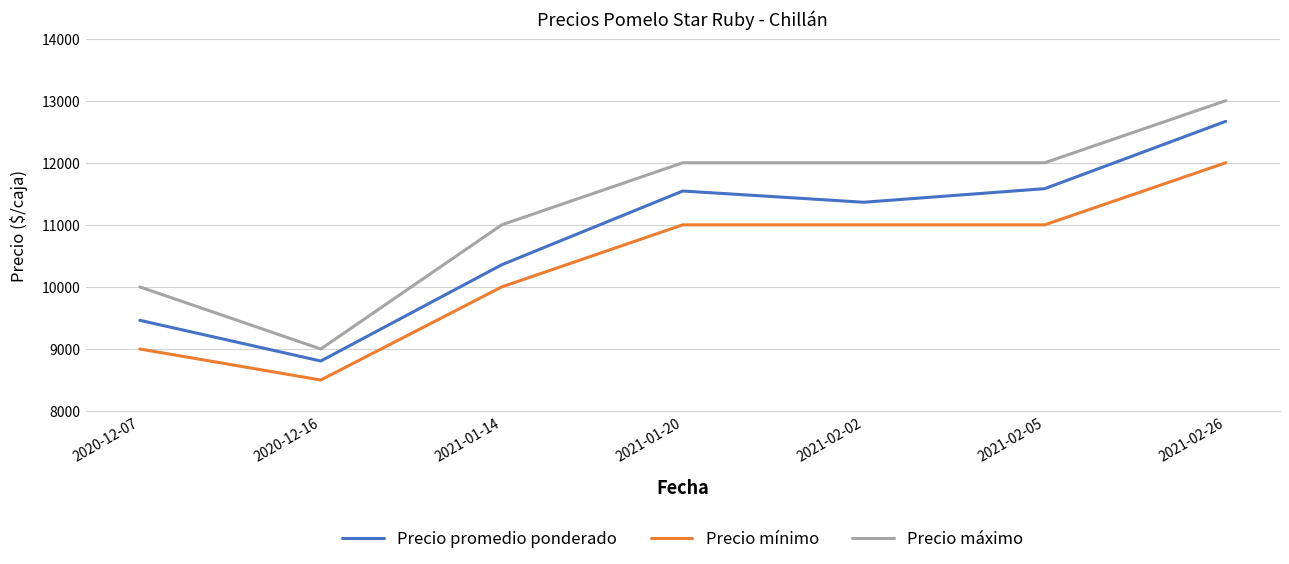

How many lines are shown in the chart?

3